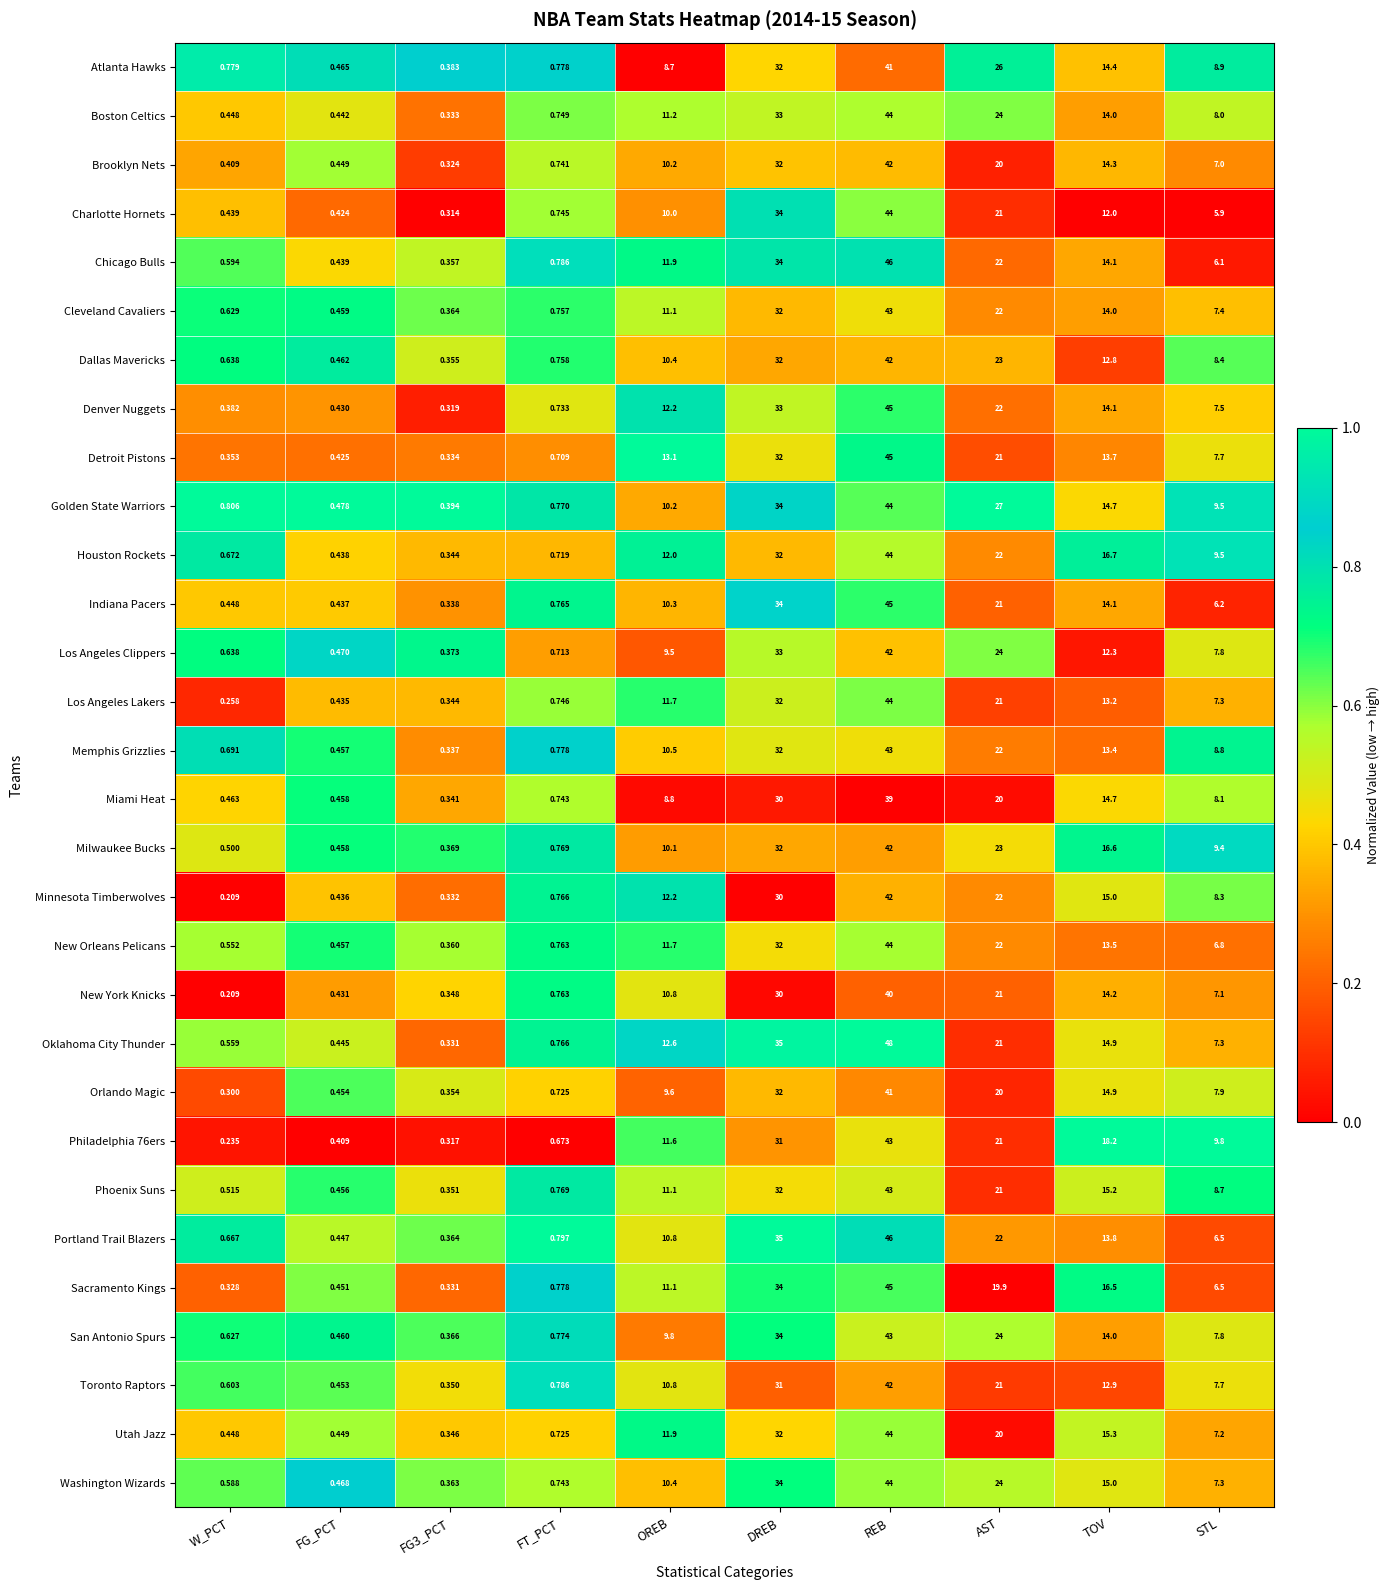

Between FT_PCT and AST, which series saw the biggest shift?

Golden State Warriors